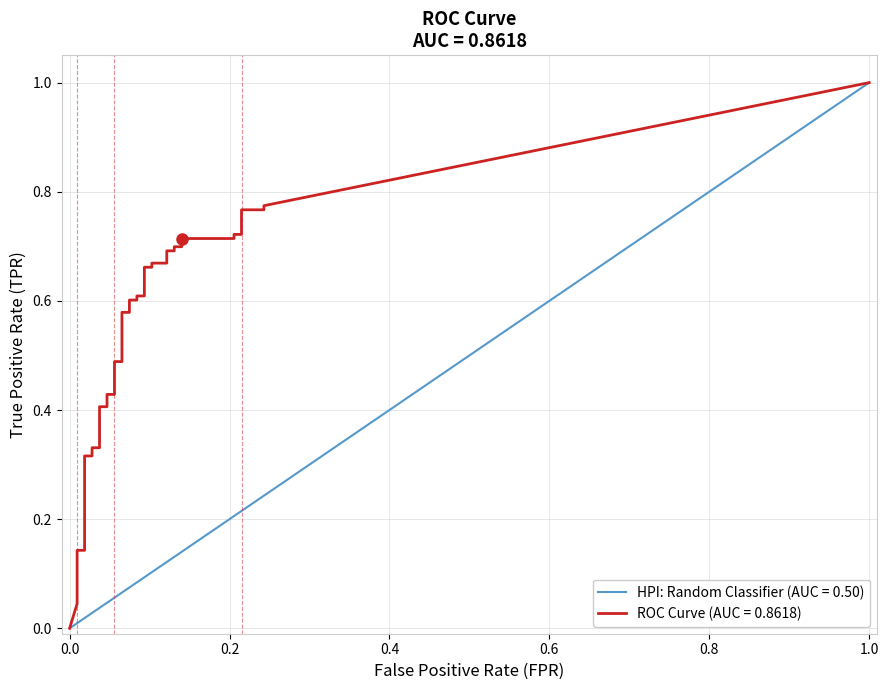

Count the number of categories in the chart.

40